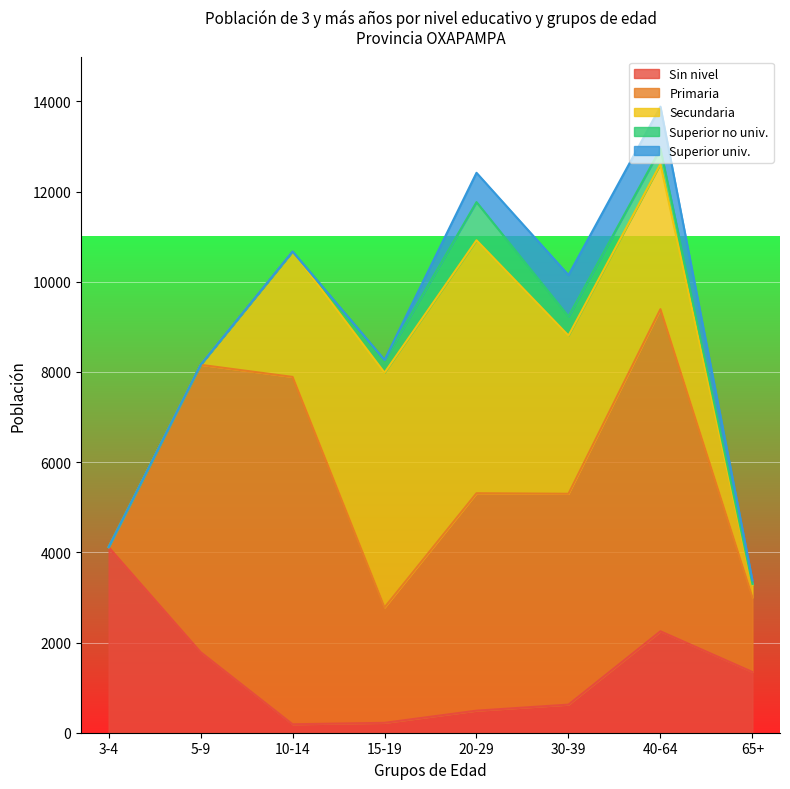

Reading left to right, transcribe all the data shown in this chart.

Sin nivel: 3-4=4115	5-9=1787	10-14=187	15-19=219	20-29=489	30-39=623	40-64=2249	65+=1347
Primaria: 3-4=0	5-9=6372	10-14=7704	15-19=2559	20-29=4822	30-39=4676	40-64=7144	65+=1655
Secundaria: 3-4=0	5-9=0	10-14=2782	15-19=5206	20-29=5610	30-39=3508	40-64=3219	65+=273
Superior no univ.: 3-4=0	5-9=0	10-14=0	15-19=283	20-29=846	30-39=427	40-64=337	65+=21
Superior univ.: 3-4=0	5-9=0	10-14=0	15-19=0	20-29=650	30-39=916	40-64=935	65+=84